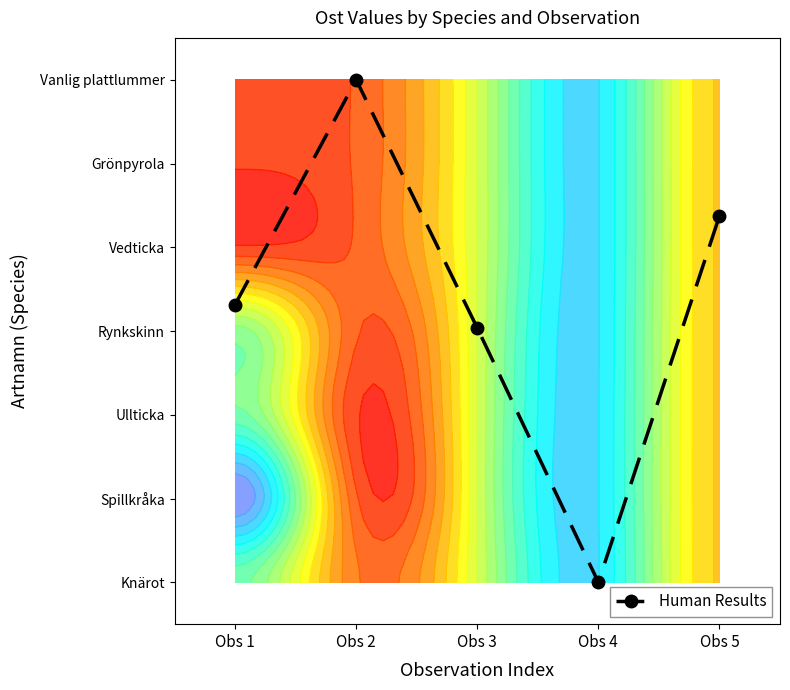

Which label corresponds to the smallest value in the chart?

Obs 4